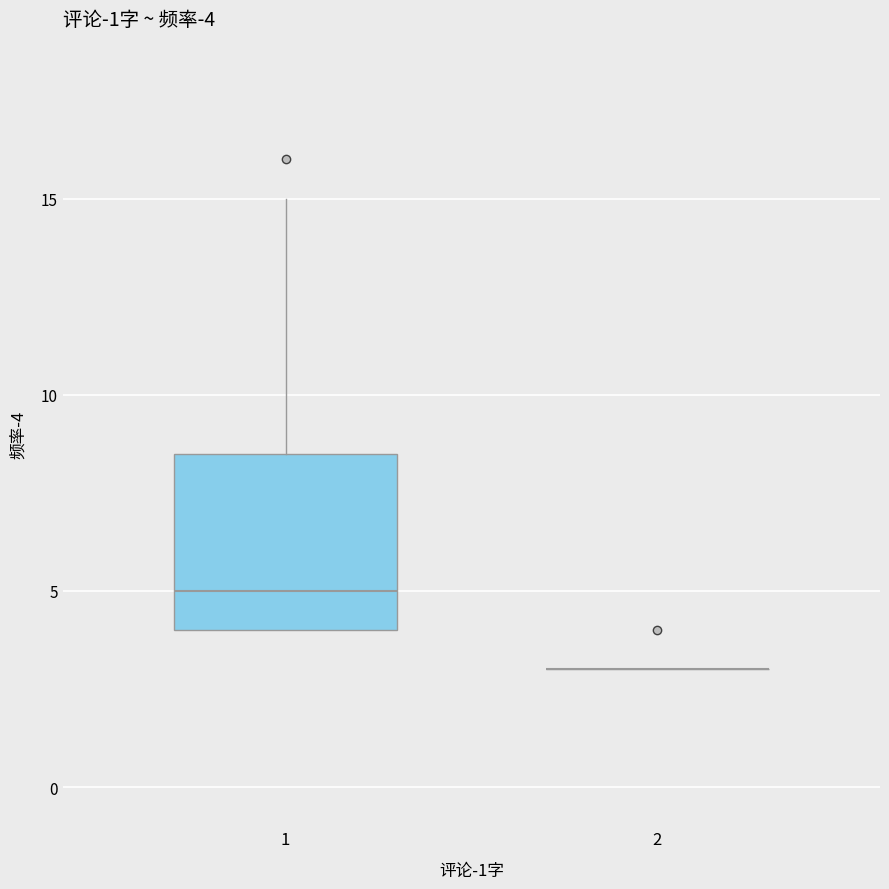

Reading left to right, read every box against the y-axis: the position of its median line, the range the box covers, and the ends of its whiskers. The values are not printed on the chart, so give them approximately, as read against the axis.

1: median 5.0, box 4.0 to 8.5, whiskers 4.0 to 15.0
2: box collapsed to a line at 3.0, whiskers 3.0 to 3.0